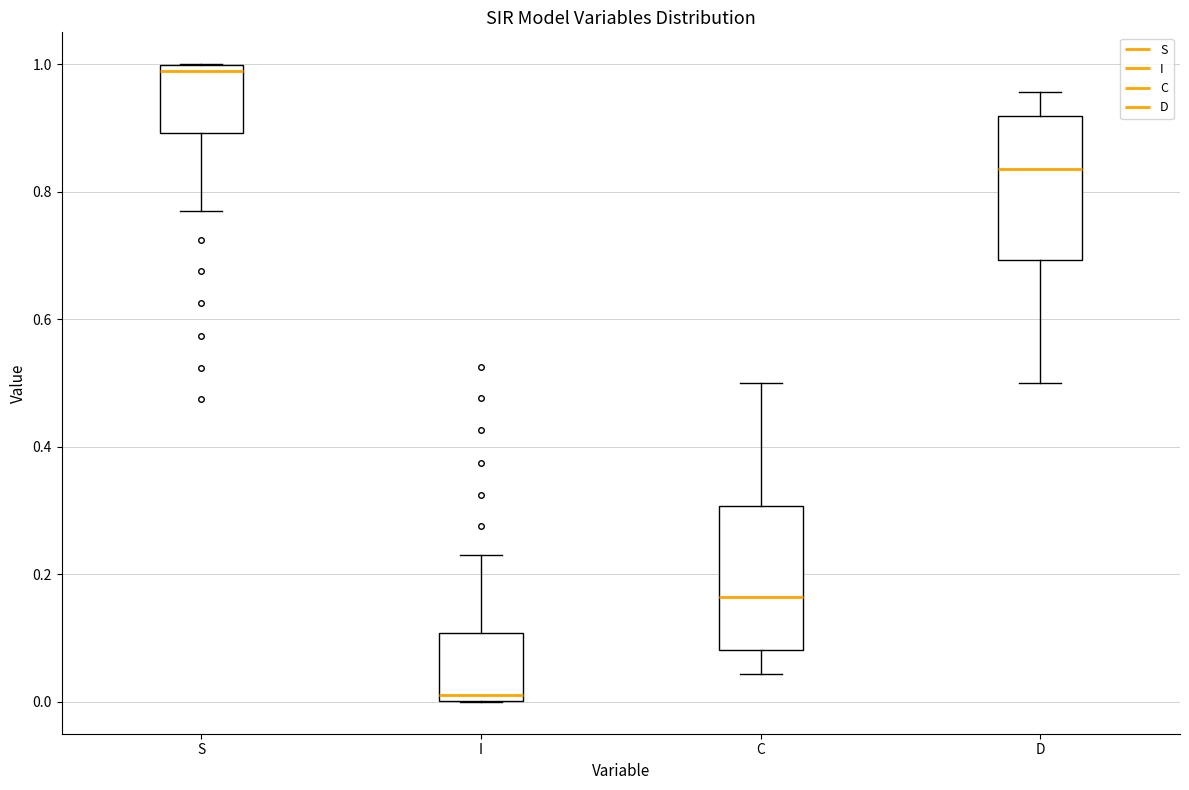

Reading left to right, read every box against the y-axis: the position of its median line, the range the box covers, and the ends of its whiskers. The values are not printed on the chart, so give them approximately, as read against the axis.

S: median 0.98, box 0.90 to 1.00, whiskers 0.76 to 1.00
I: median 0.02, box 0.00 to 0.10, whiskers 0.00 to 0.24
C: median 0.16, box 0.08 to 0.30, whiskers 0.04 to 0.50
D: median 0.84, box 0.70 to 0.92, whiskers 0.50 to 0.96